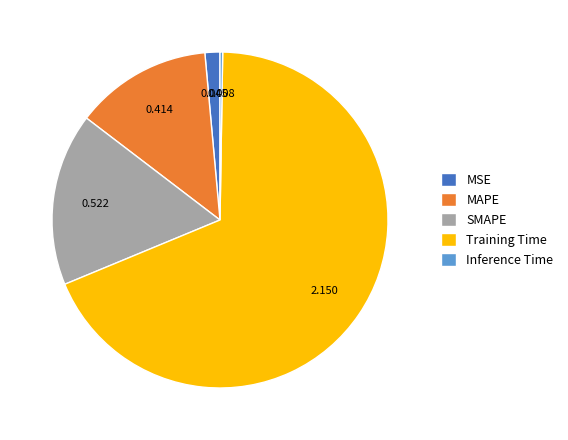

What is the majority slice?

Training Time